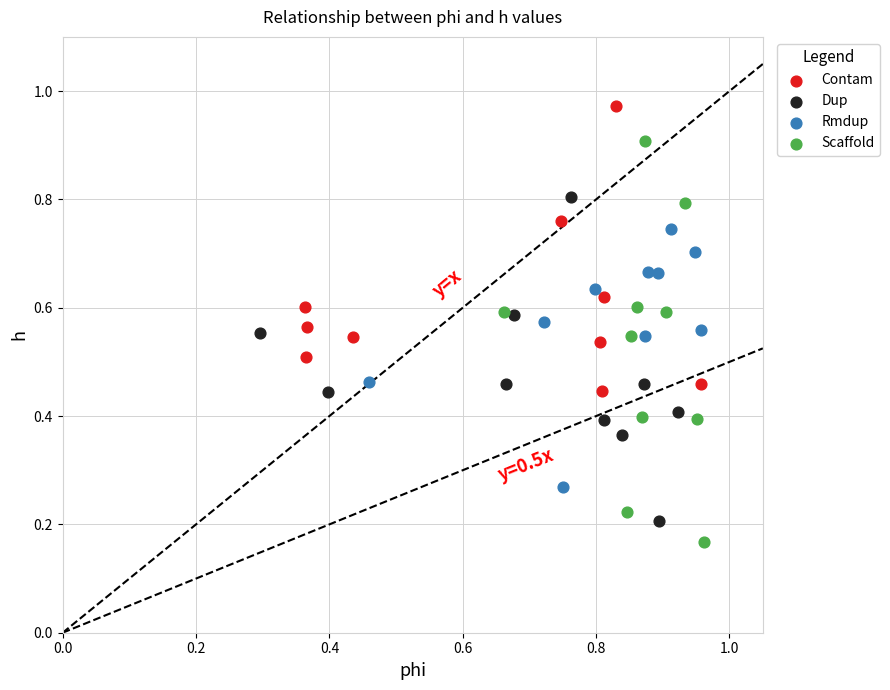

Which series contains the highest Y value?

Contam